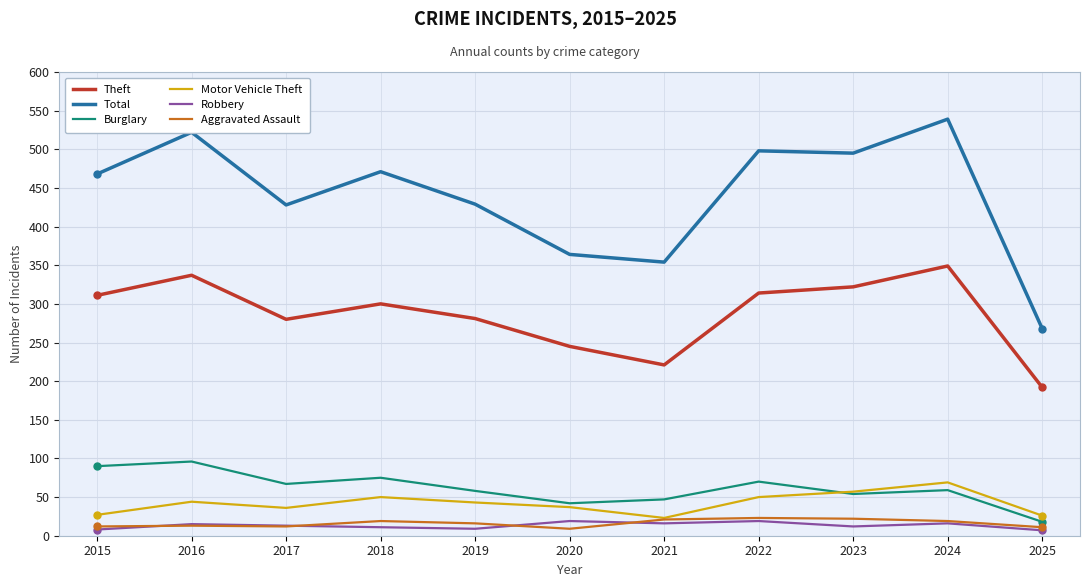

What is the difference between the highest and lowest values at 2023?

483